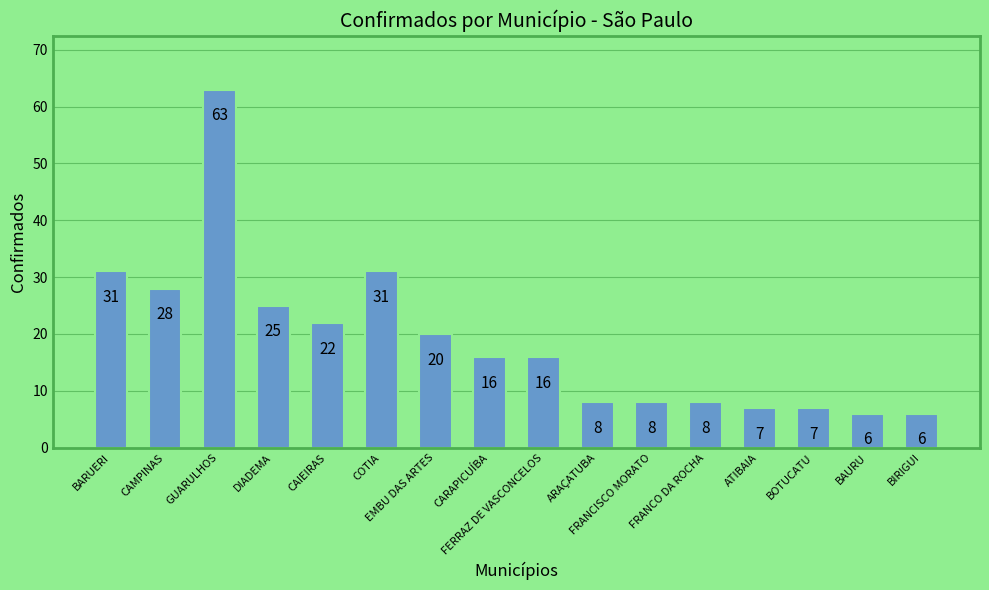

What is the greatest value displayed?

63